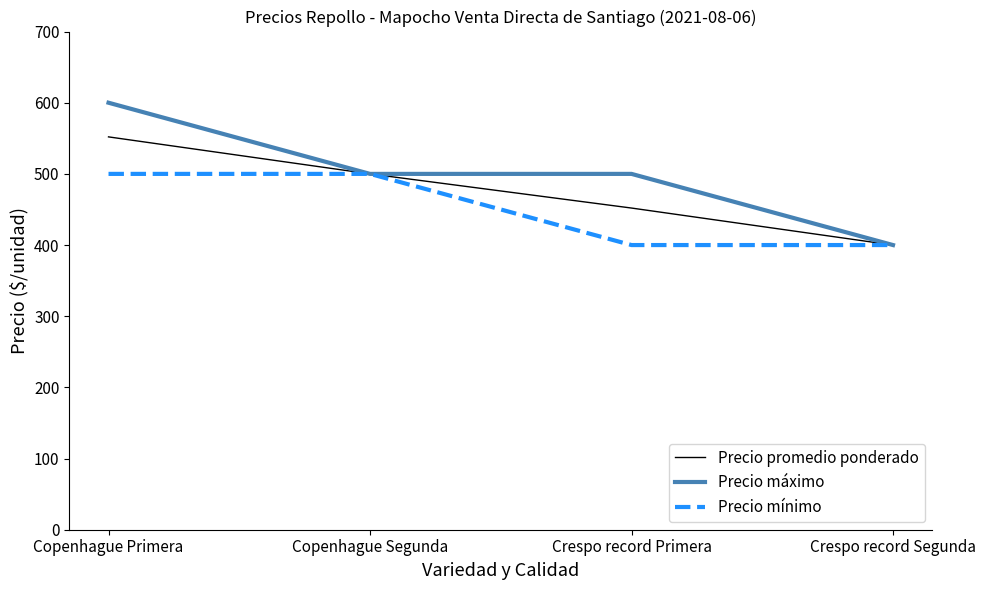

Rank the series by their maximum value, from highest to lowest.

Precio máximo, Precio promedio ponderado, Precio mínimo